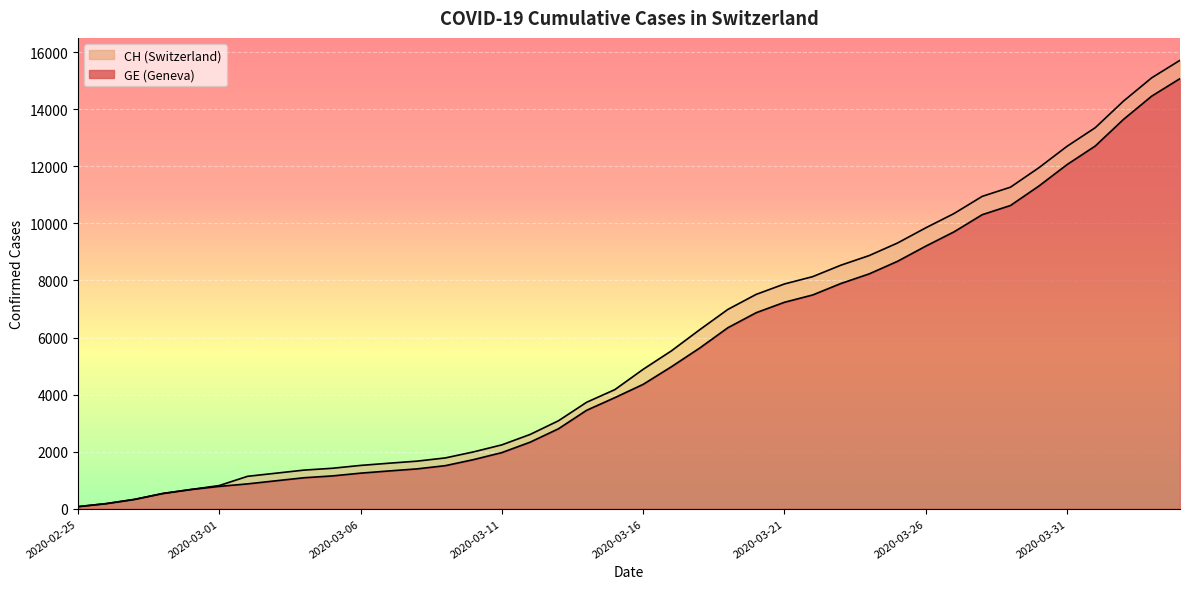

What is the spread (max minus min) of values at 2020-03-09?

271